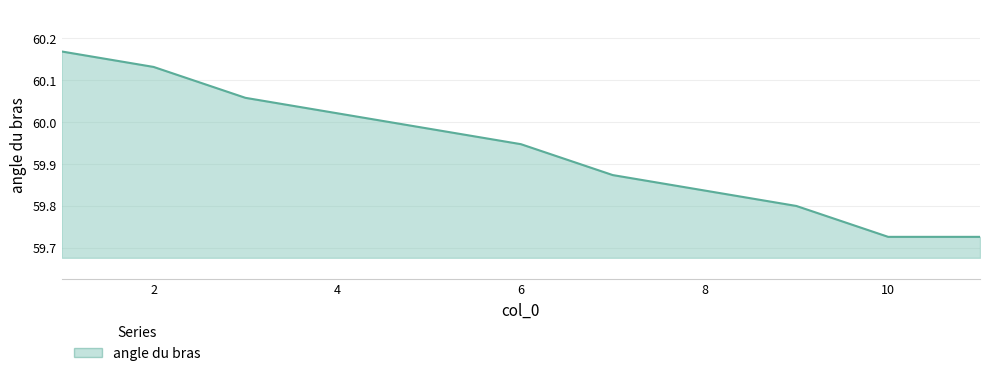

Reading right to left, extract all data points from this chart.

59.7	59.7	59.8	59.8	59.9	59.9	60.0	60.0	60.1	60.1	60.2